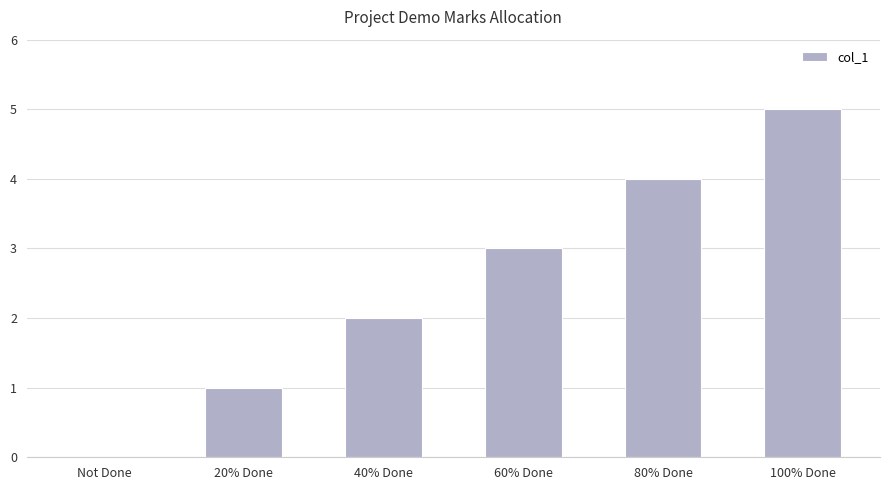

What is the approximate value at 80% Done?

4